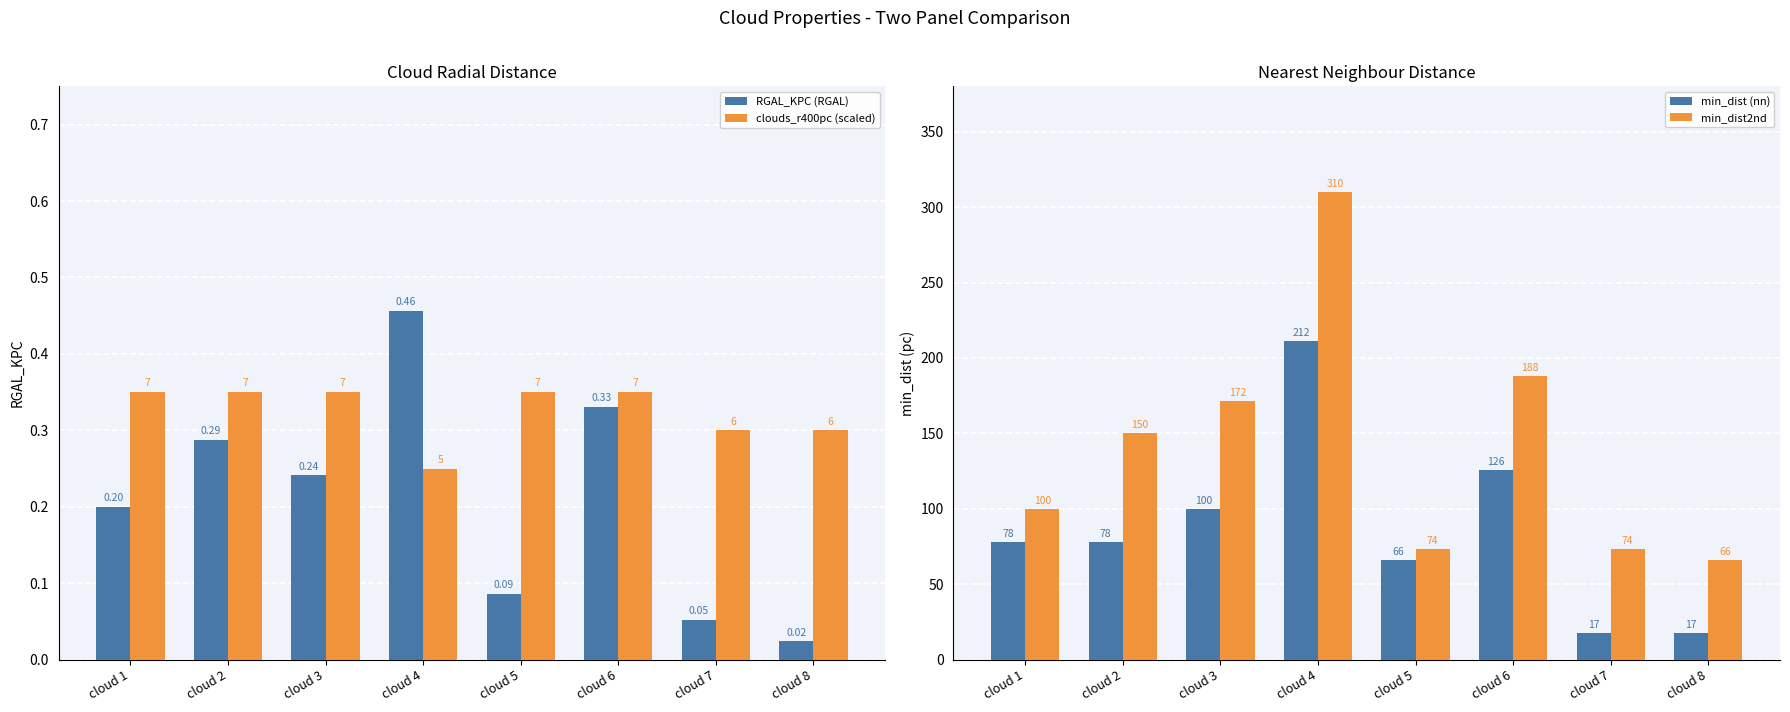

Reading right to left, list all the values displayed in this chart.

RGAL_KPC (RGAL): cloud 8=0.0	cloud 7=0.1	cloud 6=0.3	cloud 5=0.1	cloud 4=0.5	cloud 3=0.2	cloud 2=0.3	cloud 1=0.2
clouds_r400pc (scaled): cloud 8=0.3	cloud 7=0.3	cloud 6=0.3	cloud 5=0.3	cloud 4=0.2	cloud 3=0.3	cloud 2=0.3	cloud 1=0.3
min_dist (nn): cloud 8=17.5	cloud 7=17.5	cloud 6=125.6	cloud 5=65.9	cloud 4=211.6	cloud 3=99.9	cloud 2=77.9	cloud 1=77.9
min_dist2nd: cloud 8=65.9	cloud 7=73.7	cloud 6=187.9	cloud 5=73.7	cloud 4=310.1	cloud 3=171.6	cloud 2=150.5	cloud 1=99.9